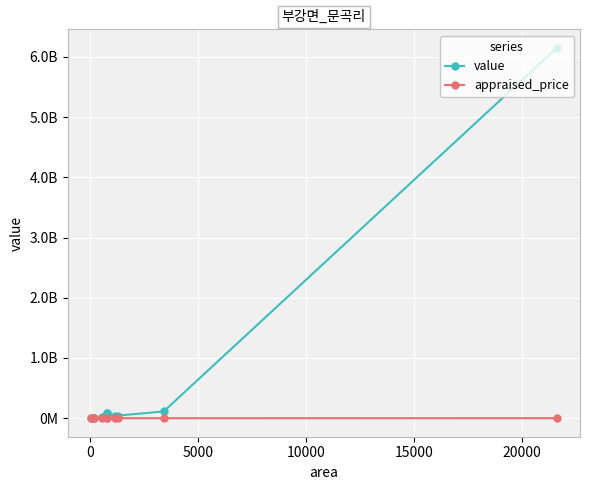

What are all the series names shown in the legend?

value, appraised_price